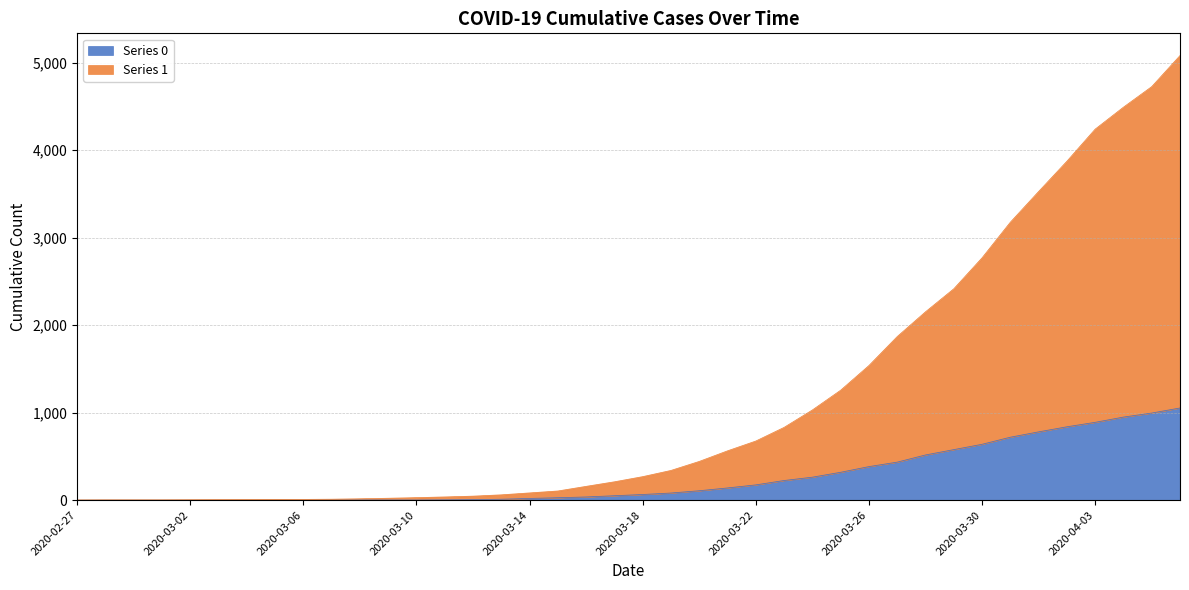

True or false: 1 has a value of 1534 at 2020-03-30.

False